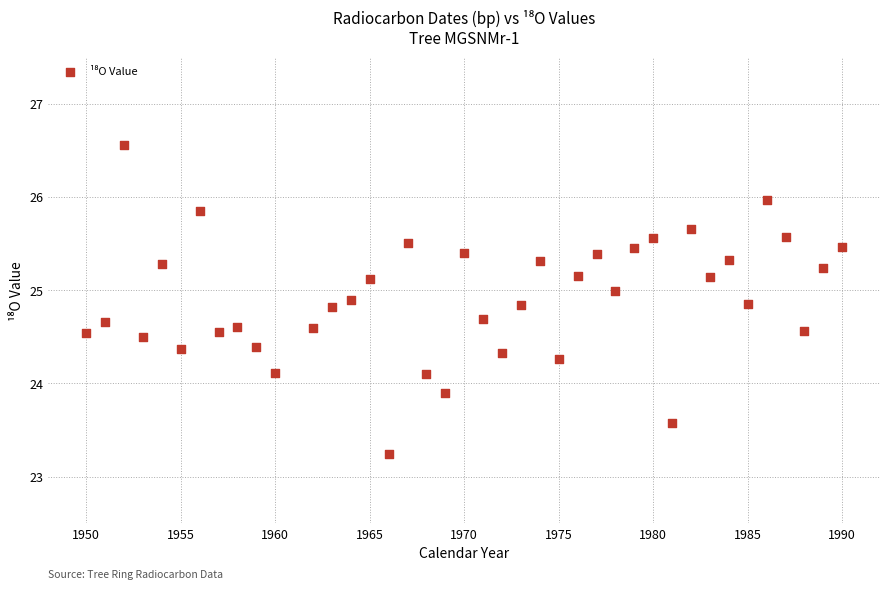

What is the range of Y values (max minus min)?

3.3